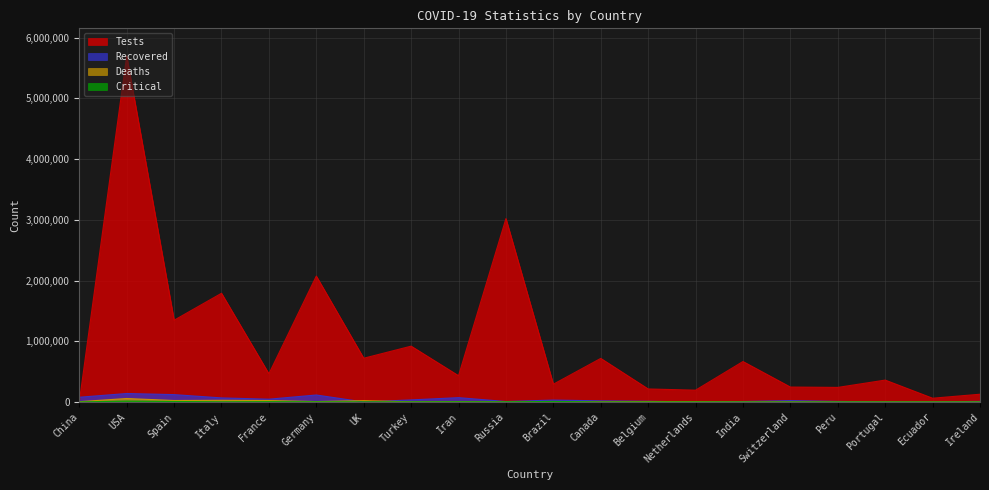

True or false: critical has a value of 0 at India.

True